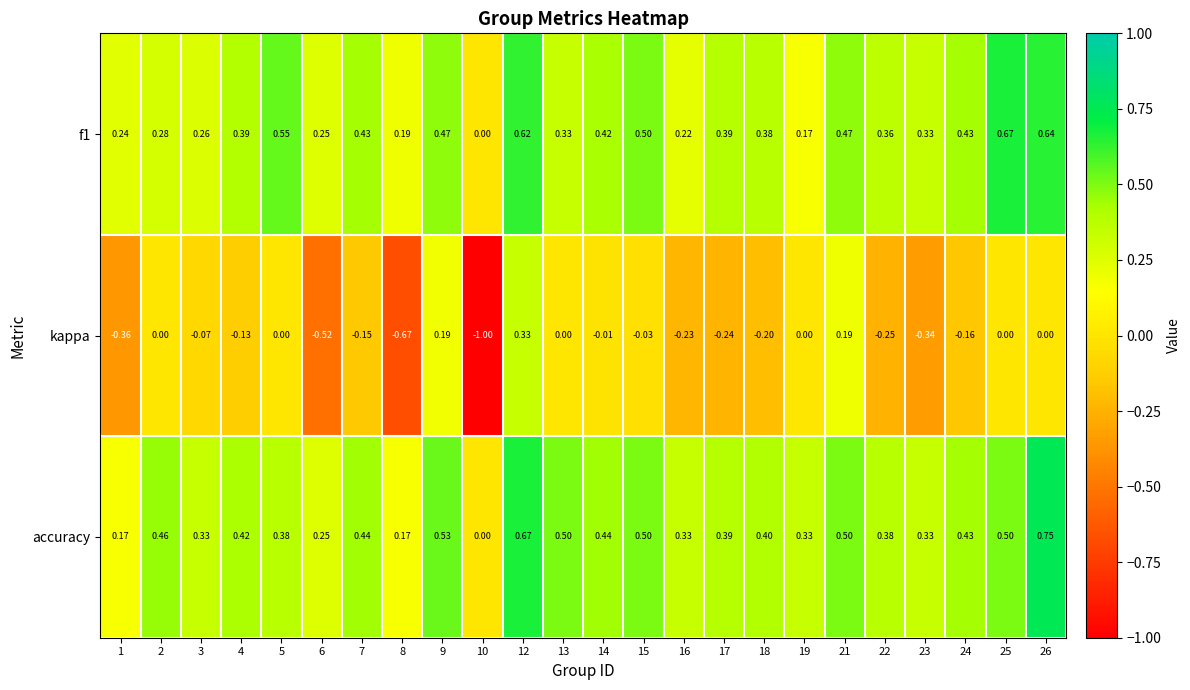

Which series has the largest total across all categories?

accuracy